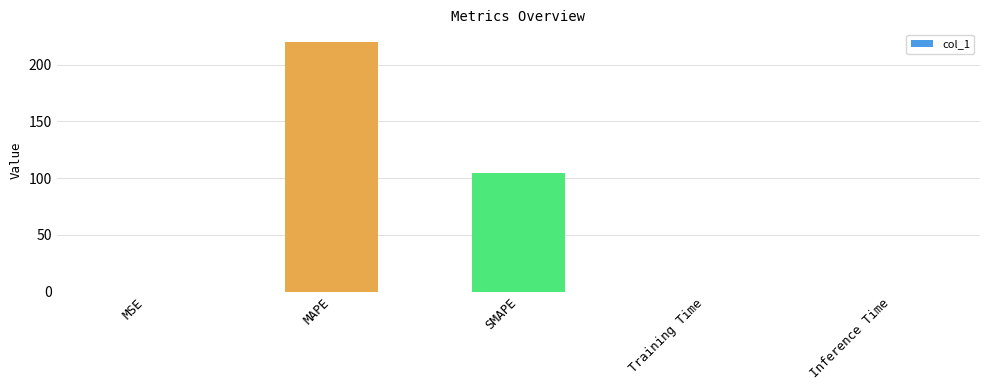

What is the change in value from SMAPE to Training Time?

-104.7